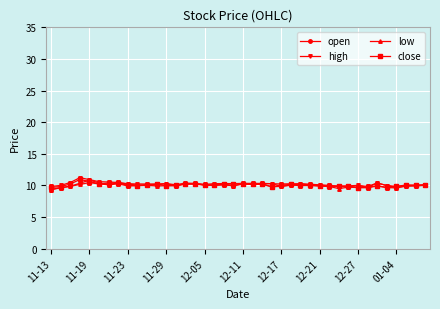

What is the lowest value of the high series?

9.8